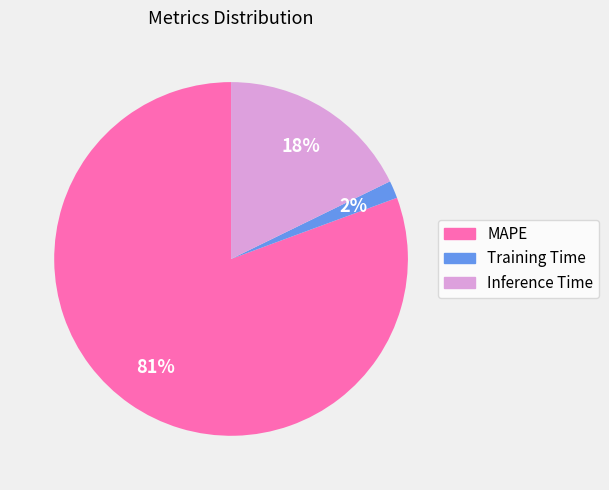

To the nearest percent, what is the difference between the Training Time and Inference Time slice percentages?

16%